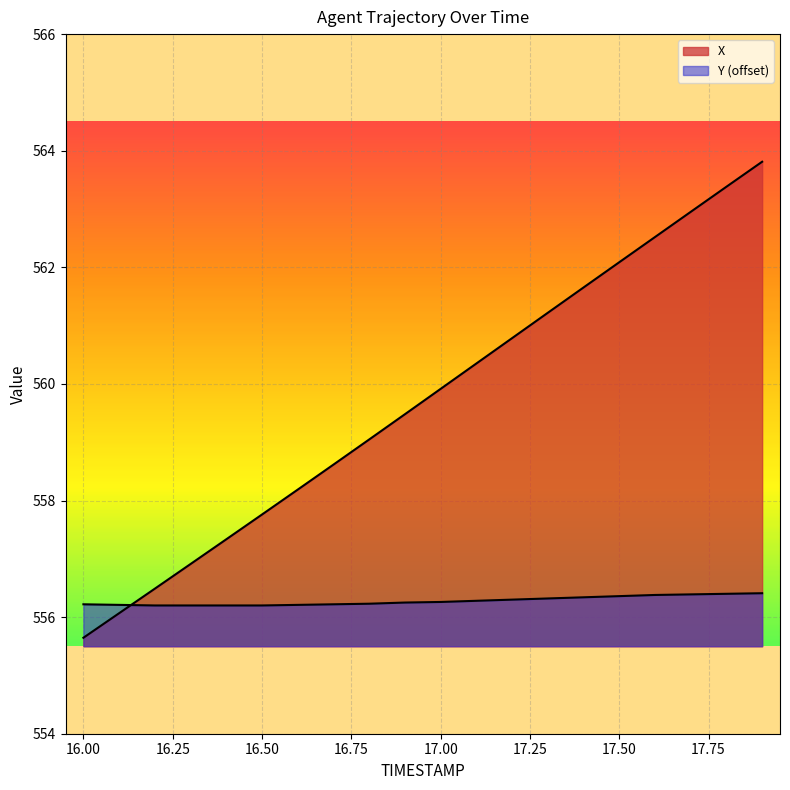

Reading left to right, list all the values displayed in this chart.

X: 555.6	556.1	556.5	556.9	557.3	557.8	558.2	558.6	559.0	559.5	559.9	560.4	560.8	561.2	561.7	562.1	562.5	563.0	563.4	563.8
Y: 556.2	556.2	556.2	556.2	556.2	556.2	556.2	556.2	556.2	556.2	556.3	556.3	556.3	556.3	556.3	556.4	556.4	556.4	556.4	556.4